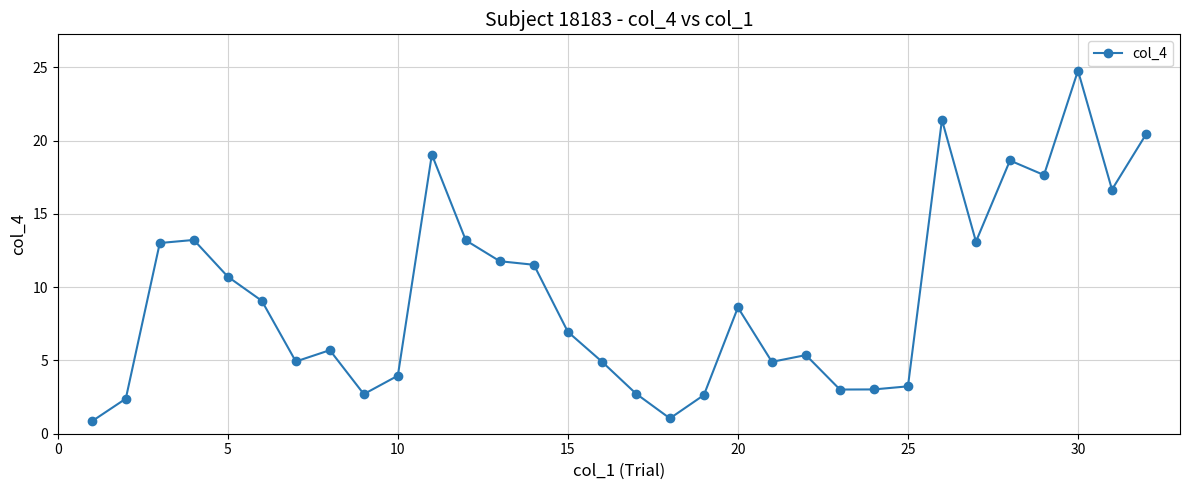

True or false: there are more than 0 points higher than both neighbors.

True